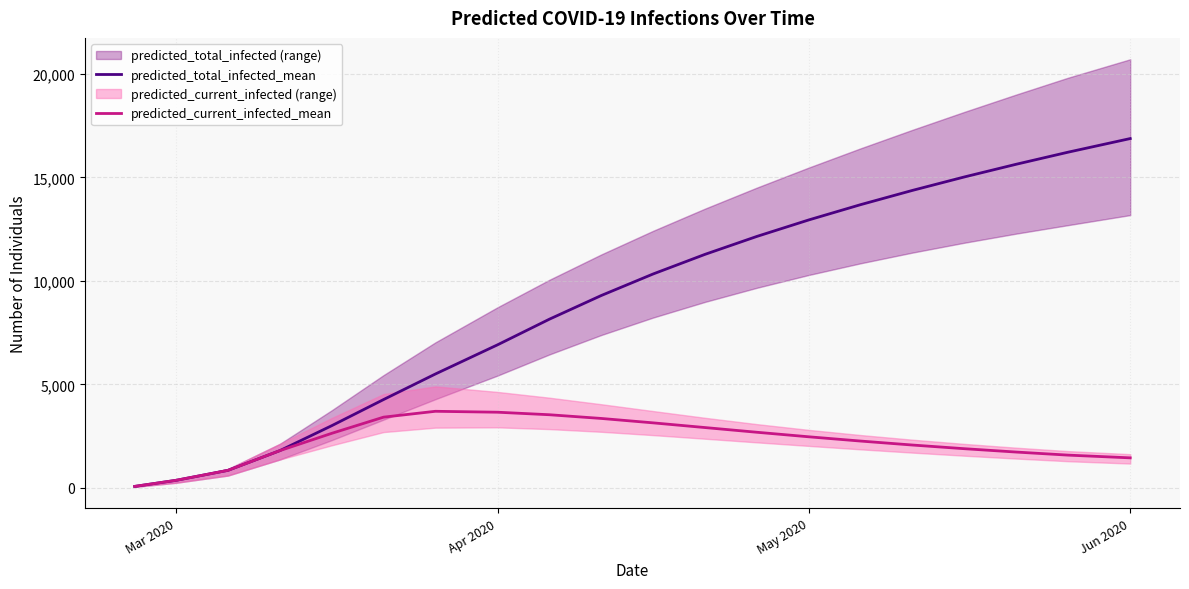

Does the chart display data point markers on the line(s)?

No